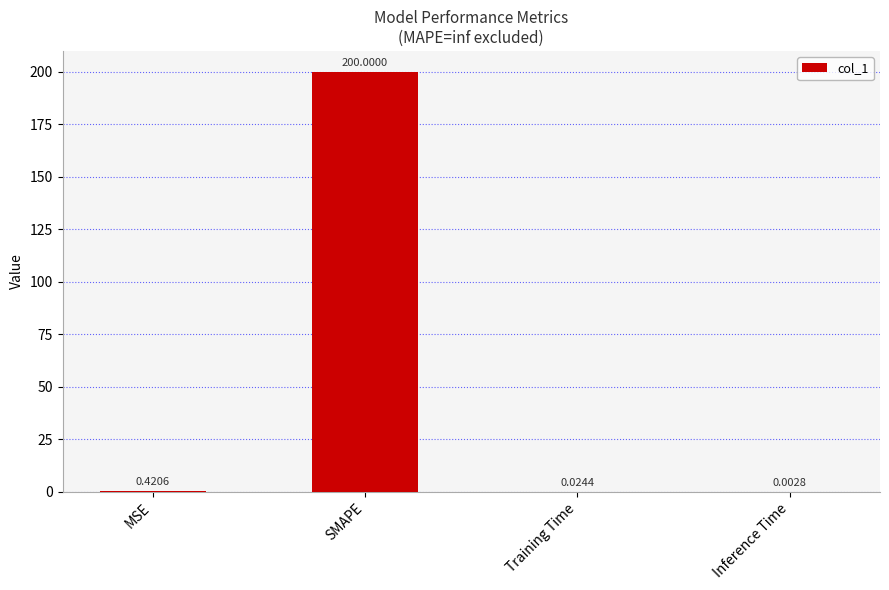

Are the bars grouped side by side (vs. stacked)?

No